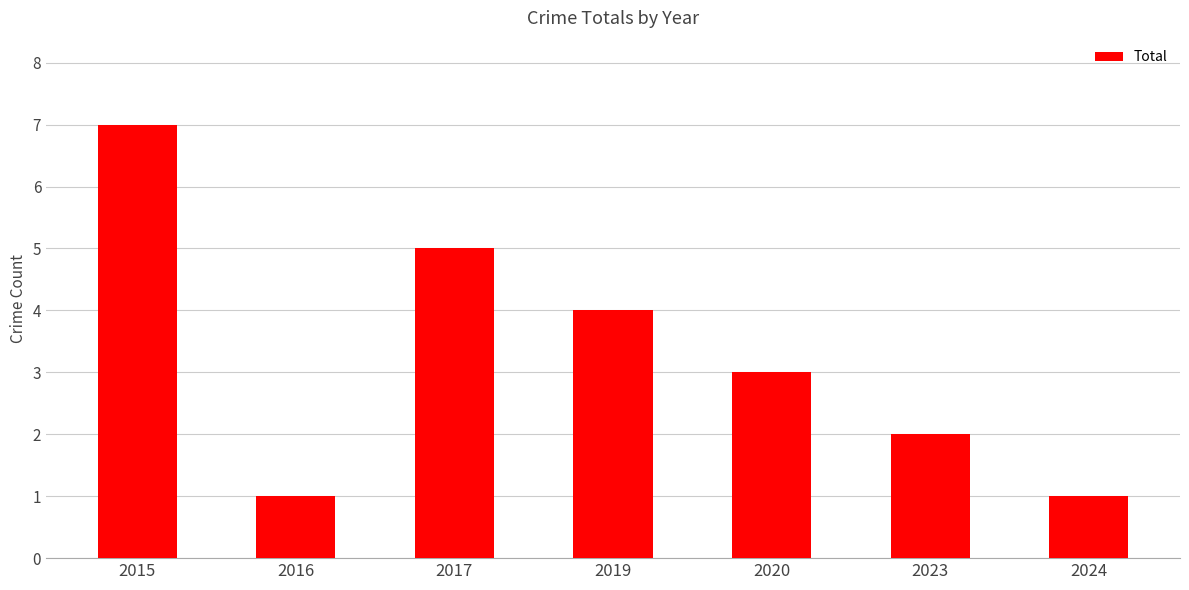

Reading left to right, what are all the values shown in this chart?

2015=7	2016=1	2017=5	2019=4	2020=3	2023=2	2024=1